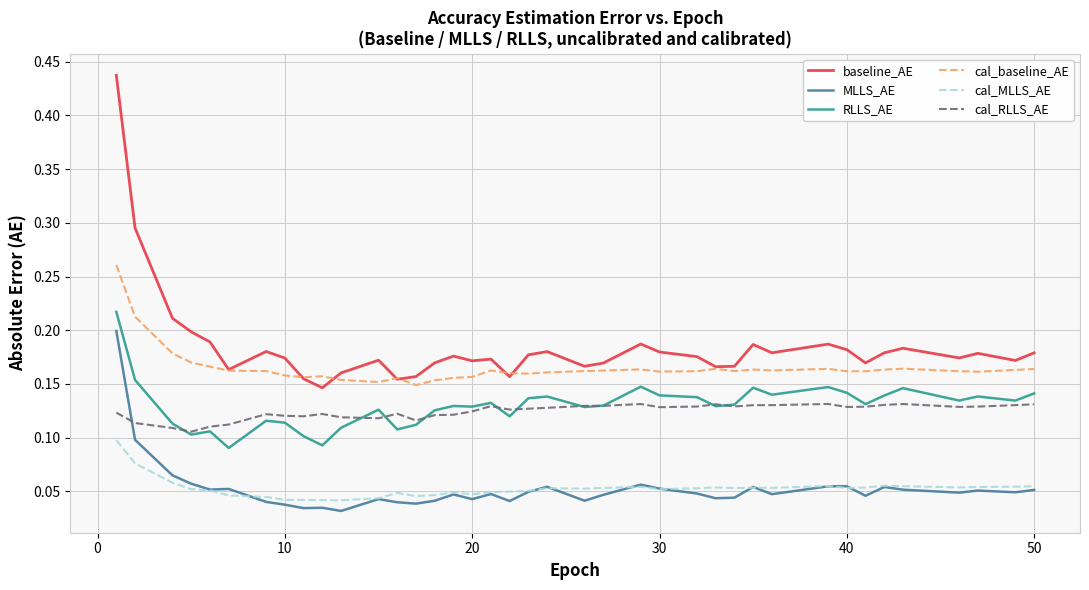

What is the value of the cal_MLLS_AE point at the 20th from the left?

0.1